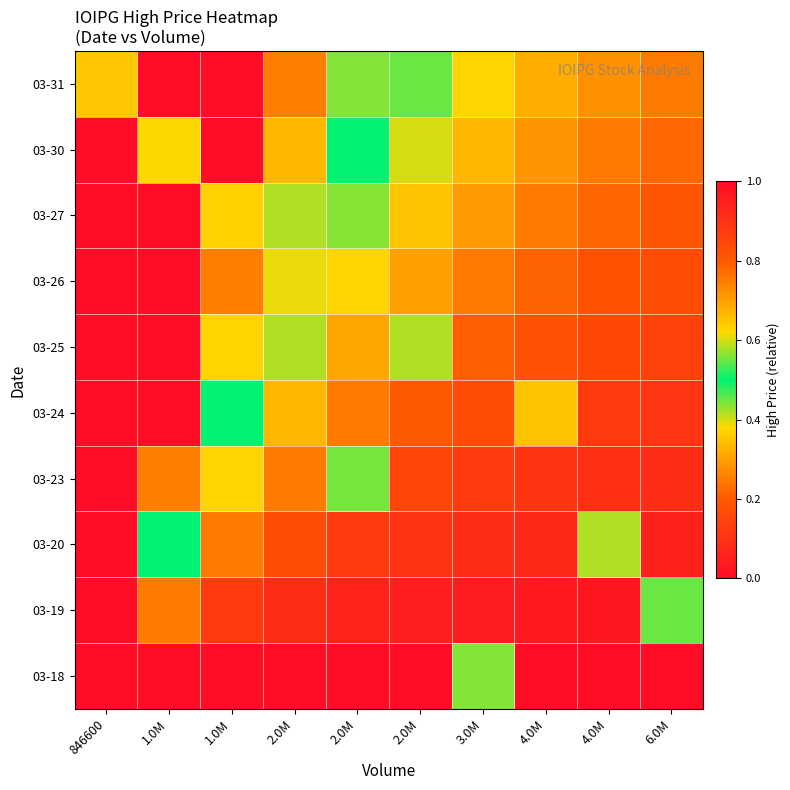

What is the difference between the highest and lowest values at 846600?

1.0